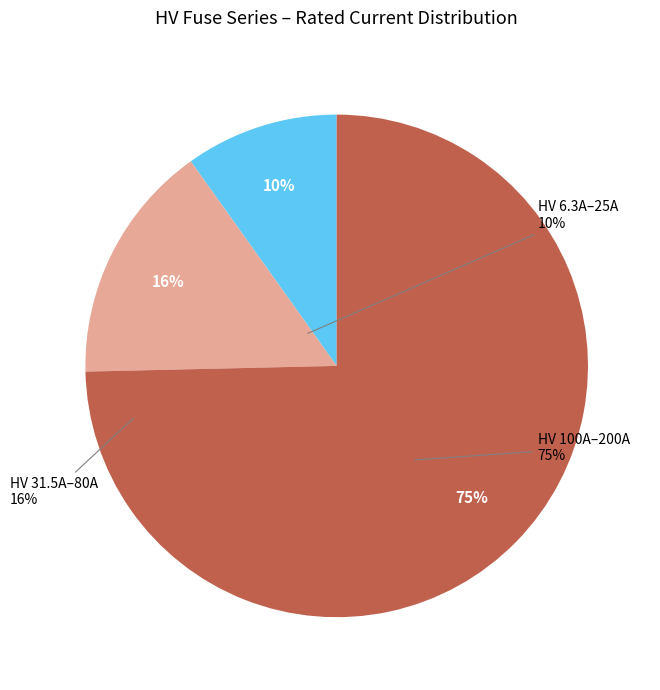

To the nearest percent, what is the average slice percentage?

33%